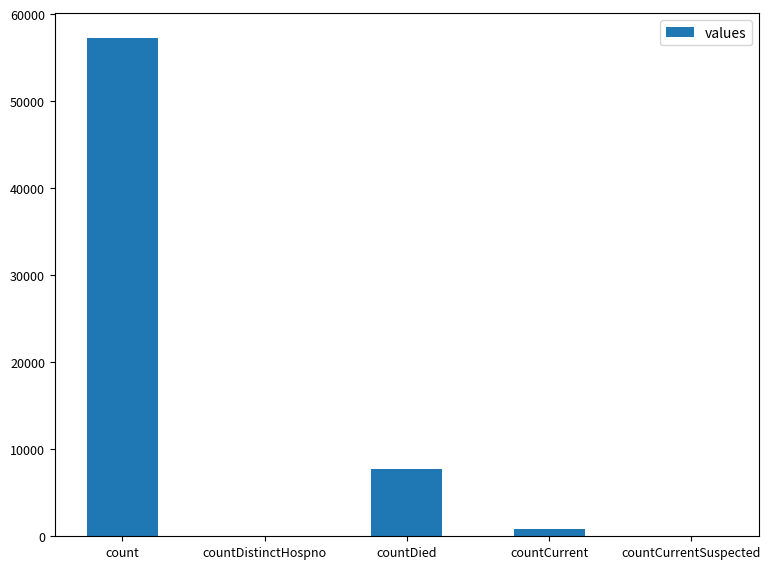

Reading left to right, extract all data points from this chart.

57215	0	7709	801	0